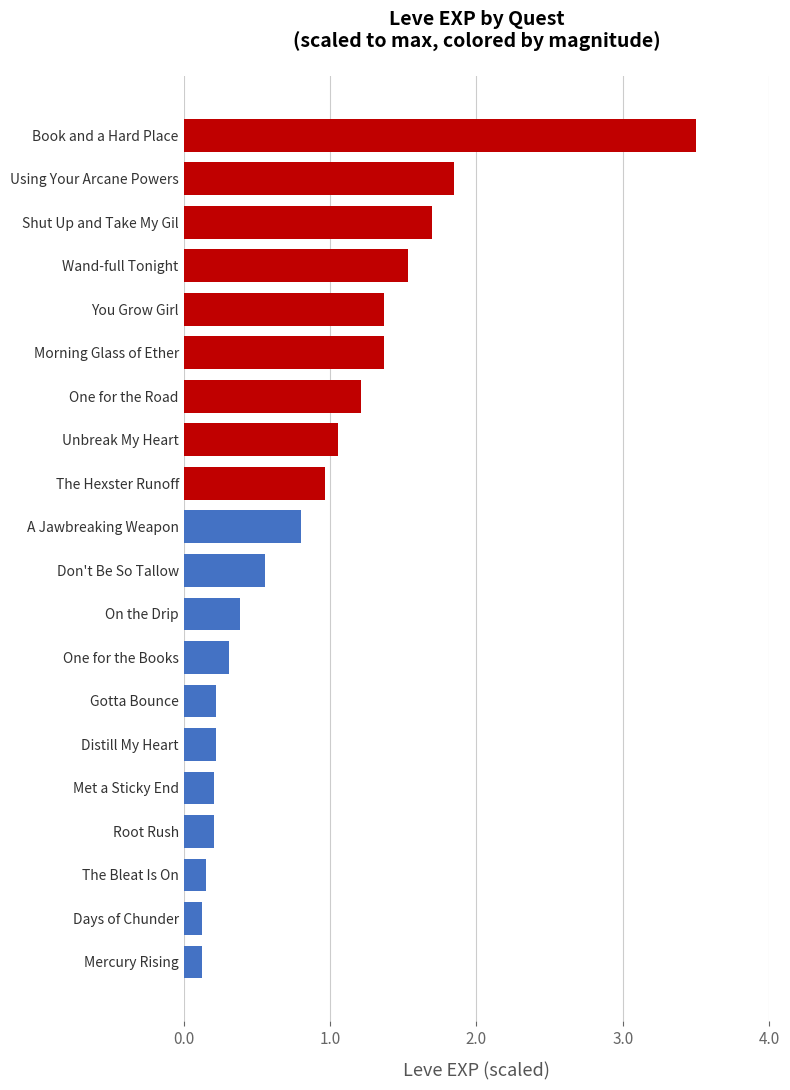

Is it true that the value at One for the Road is 2.1?

False